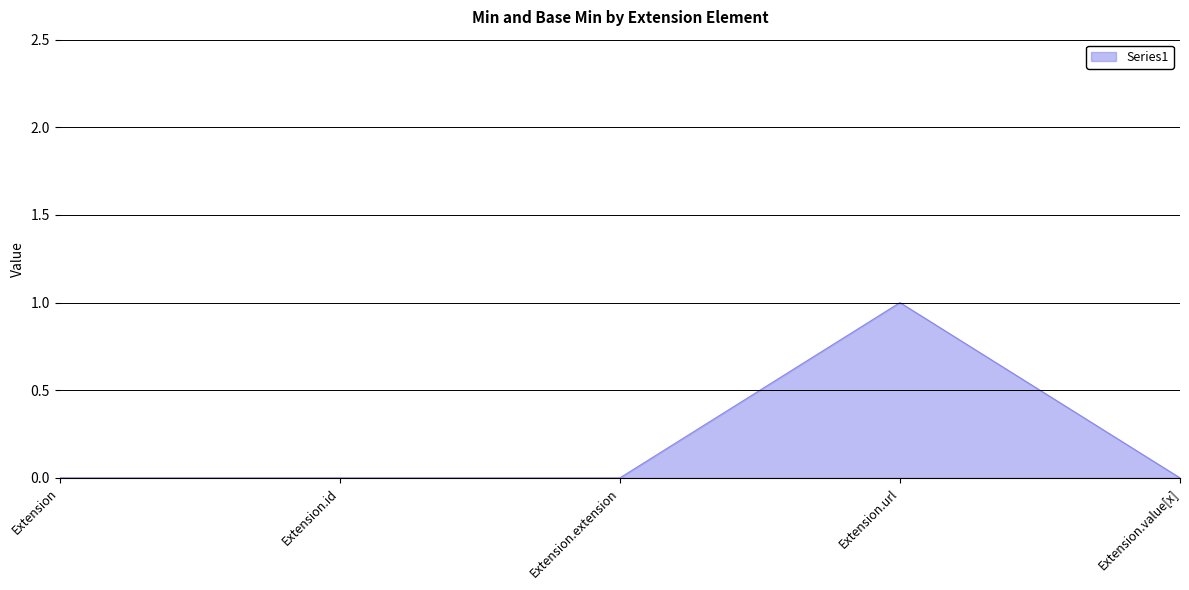

Reading left to right, list all the values displayed in this chart.

Extension=0	Extension.id=0	Extension.extension=0	Extension.url=1	Extension.value[x]=0